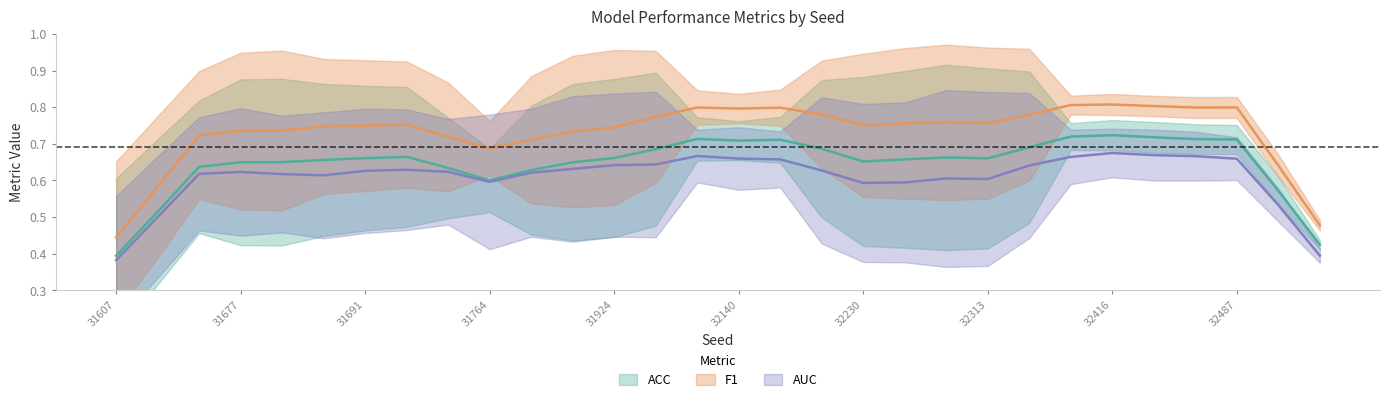

Count the number of data series in this chart.

3